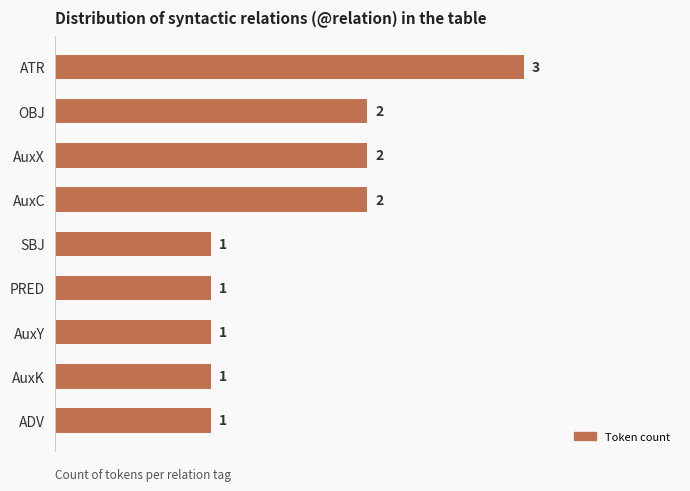

Reading top to bottom, list all the values displayed in this chart.

ATR=3	OBJ=2	AuxX=2	AuxC=2	SBJ=1	PRED=1	AuxY=1	AuxK=1	ADV=1